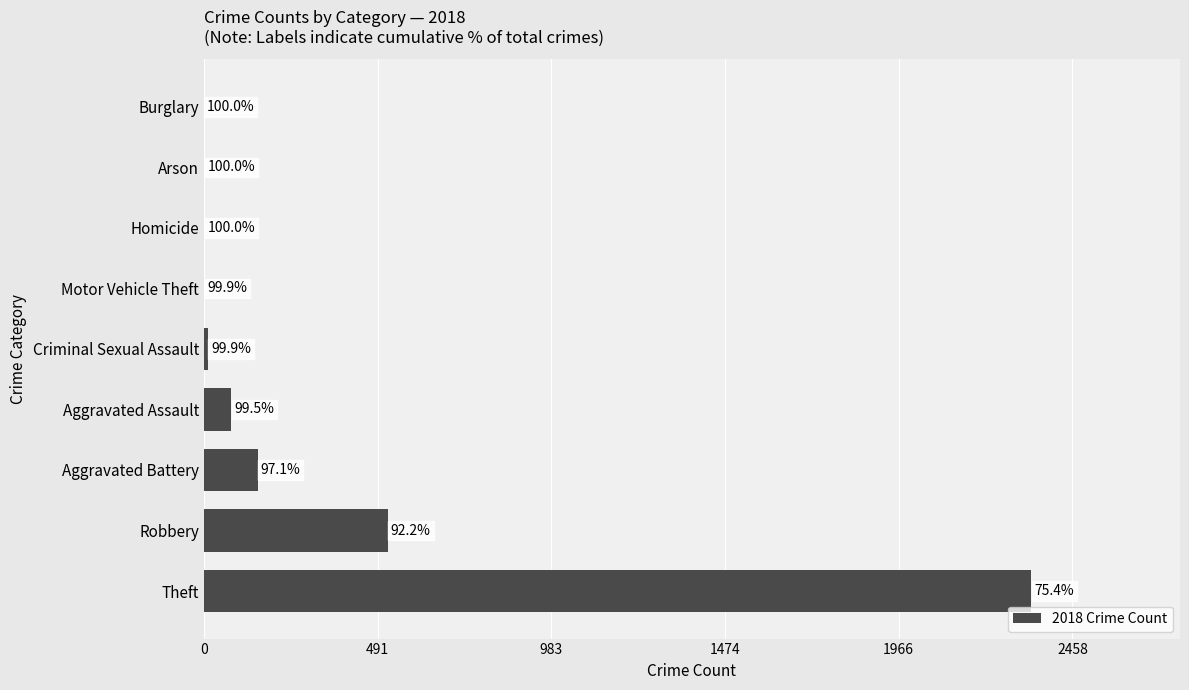

What is the difference between the maximum and minimum values?

2341